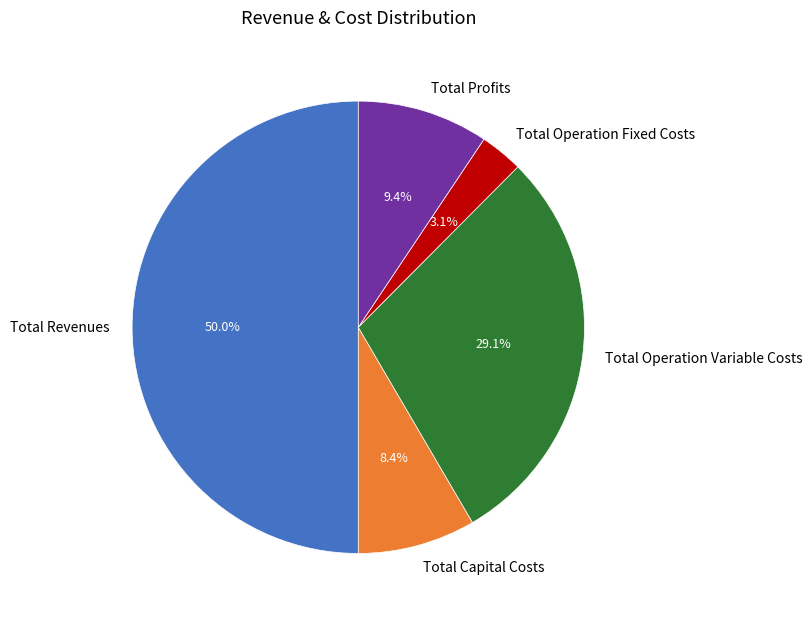

Does Total Profits represent more than half of the total?

No